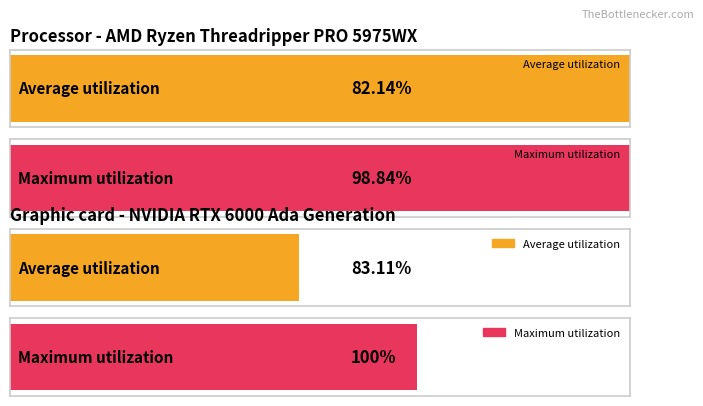

Which series has the widest spread of values?

Average utilization